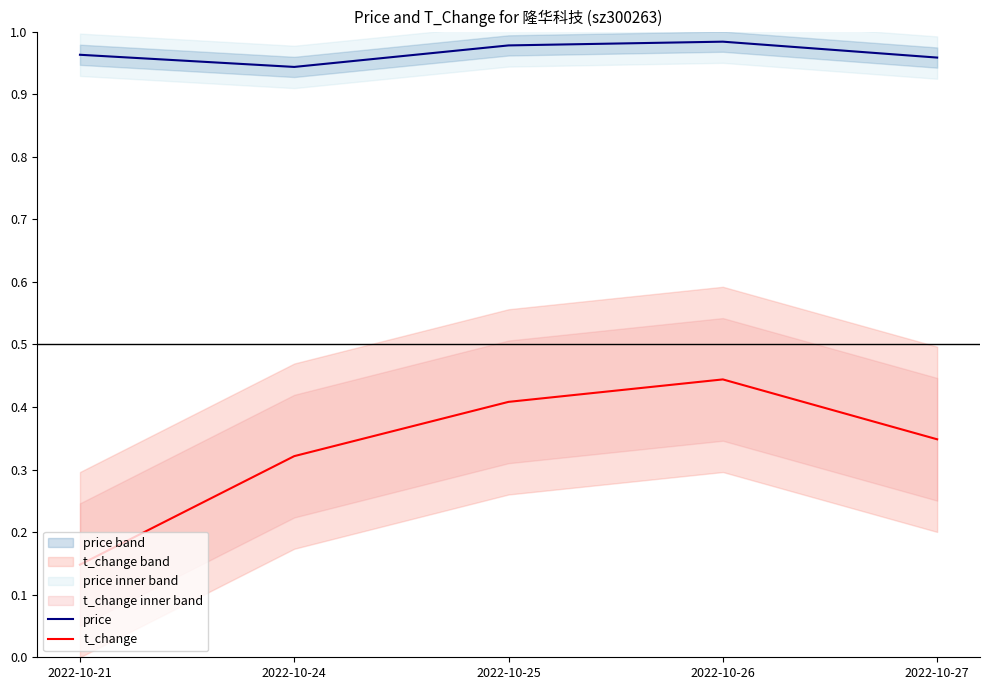

Reading right to left, extract all data points from this chart.

price: 2022-10-27=1.0	2022-10-26=1.0	2022-10-25=1.0	2022-10-24=0.9	2022-10-21=1.0
t_change: 2022-10-27=0.3	2022-10-26=0.4	2022-10-25=0.4	2022-10-24=0.3	2022-10-21=0.1